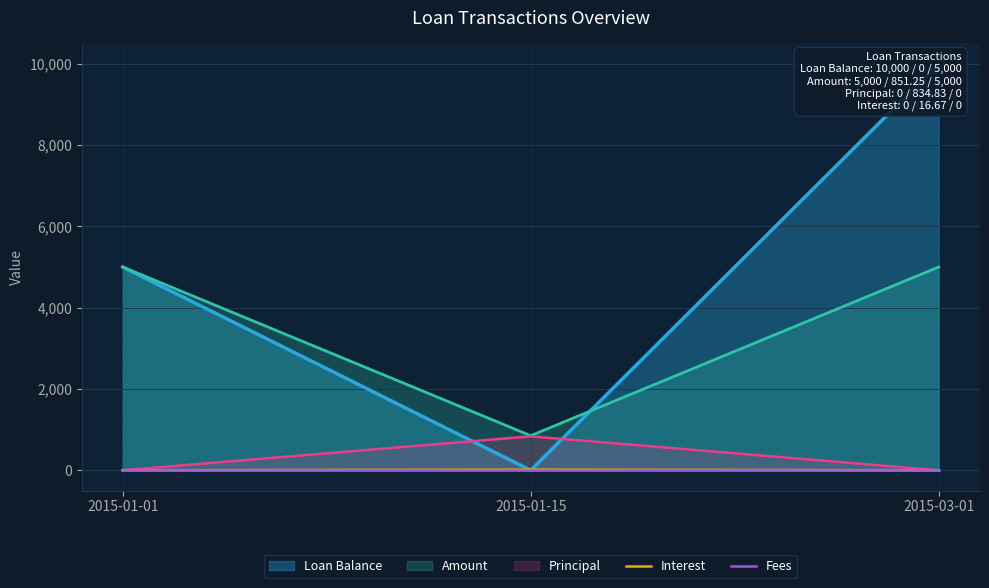

Which series changed the most between 2015-01-15 and 2015-03-01?

Interest